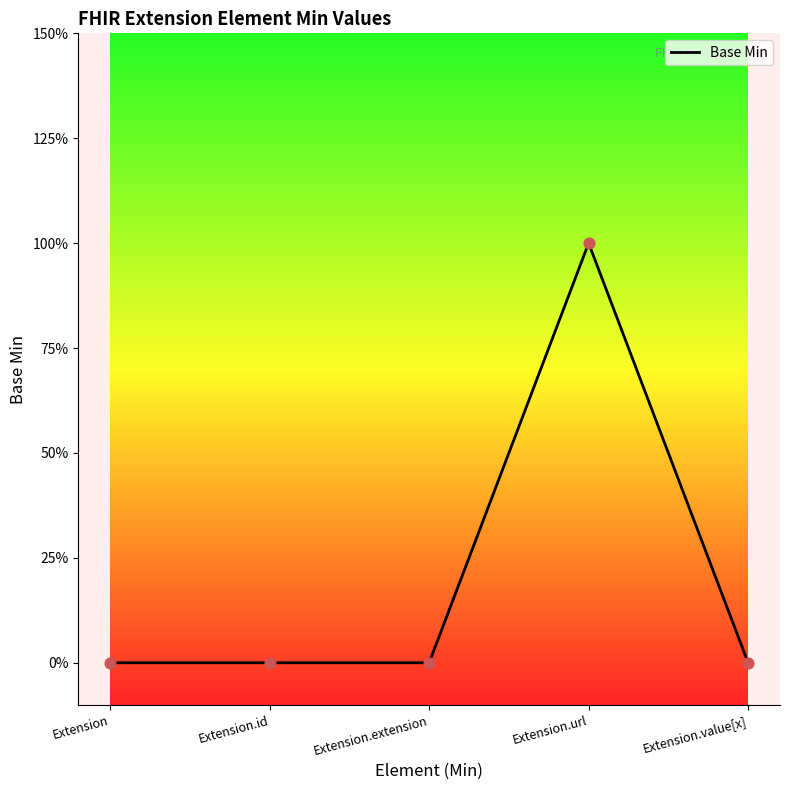

Between Extension.url and Extension.value[x], which is larger?

Extension.url